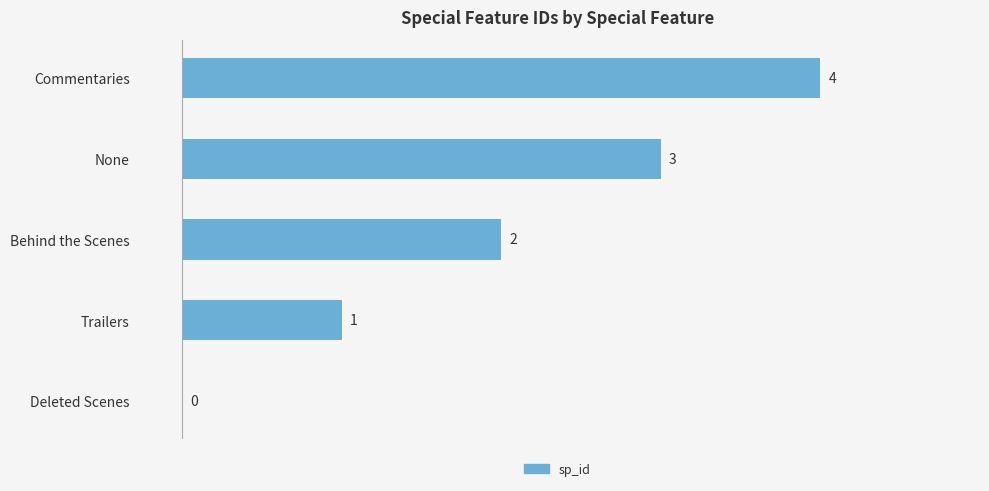

Is it true that the value at Behind the Scenes is 1?

False